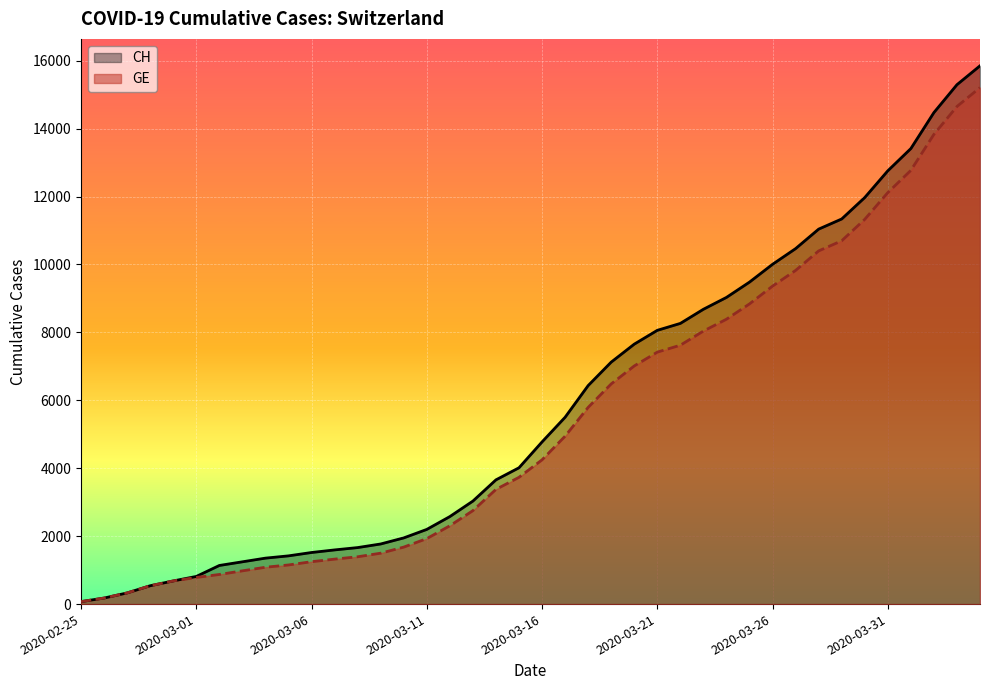

Does the chart display data point markers on the line(s)?

No